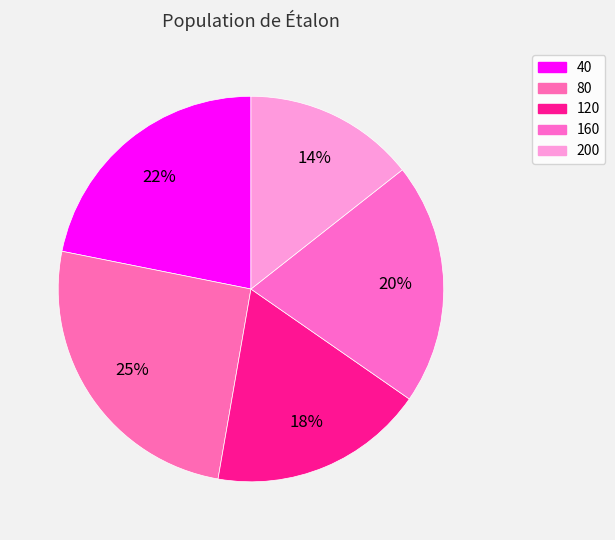

Is it true that 80 is 25% of the pie?

True